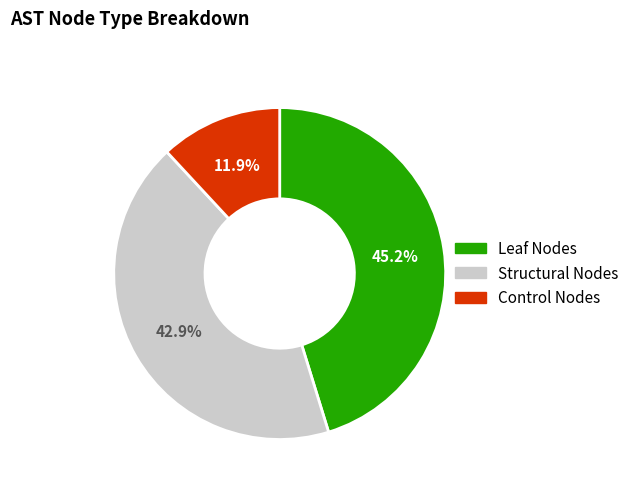

Is there a majority slice in this chart?

No